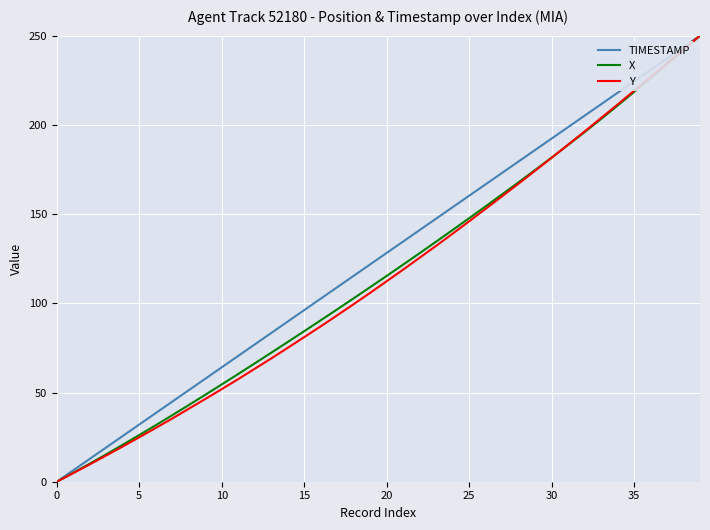

What is the greatest value displayed?

250.0